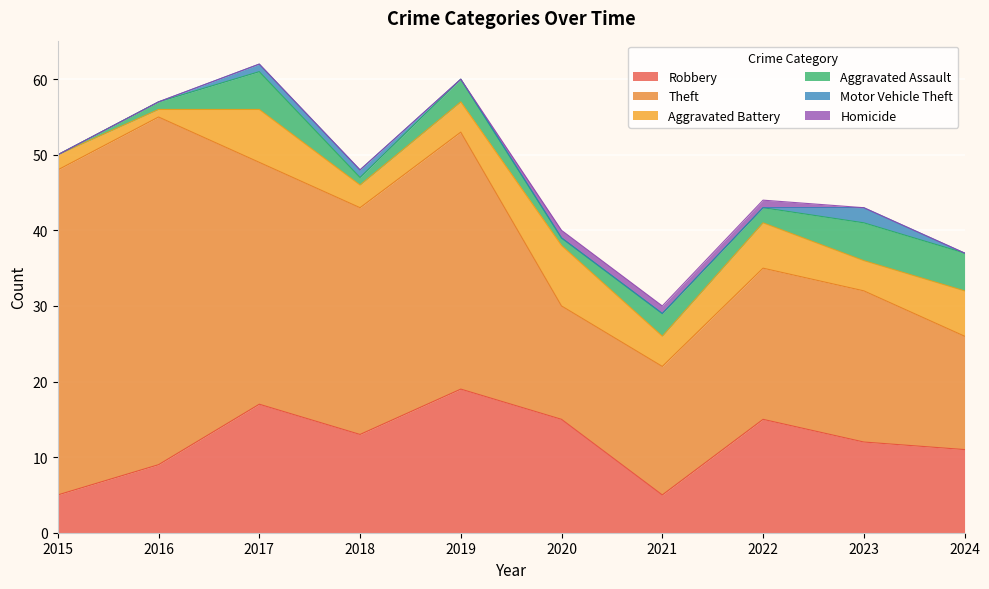

Does the chart display data point markers on the line(s)?

No